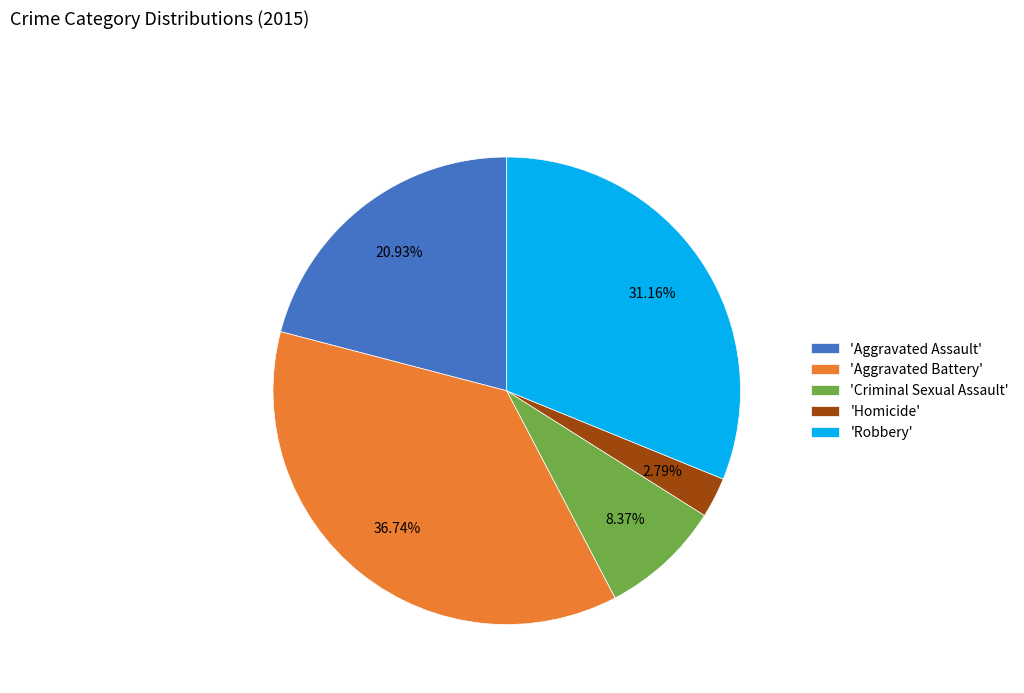

Is there any slice that represents more than half of the pie?

No